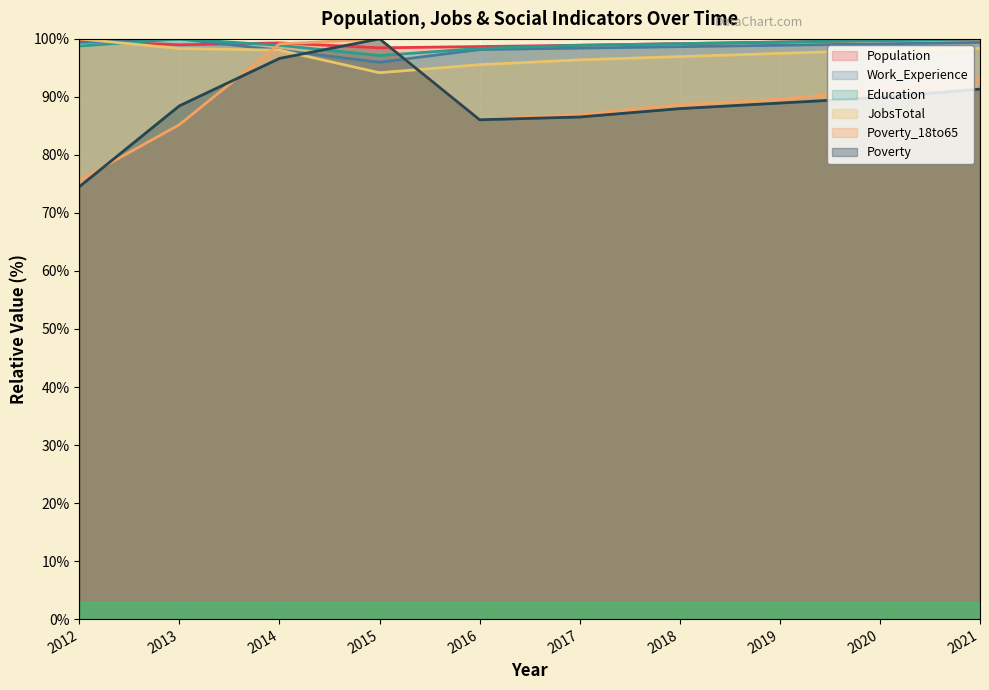

True or false: JobsTotal has more than 1 points higher than both neighbors.

False